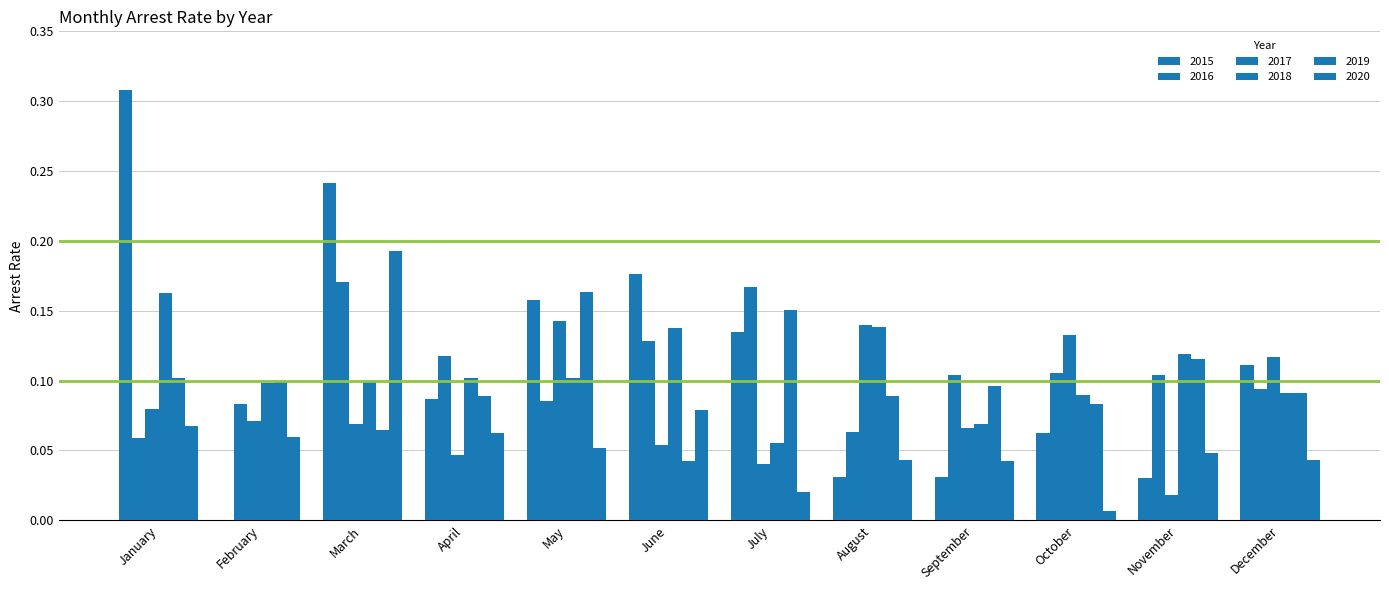

Between June and July, which series saw the biggest shift?

2019